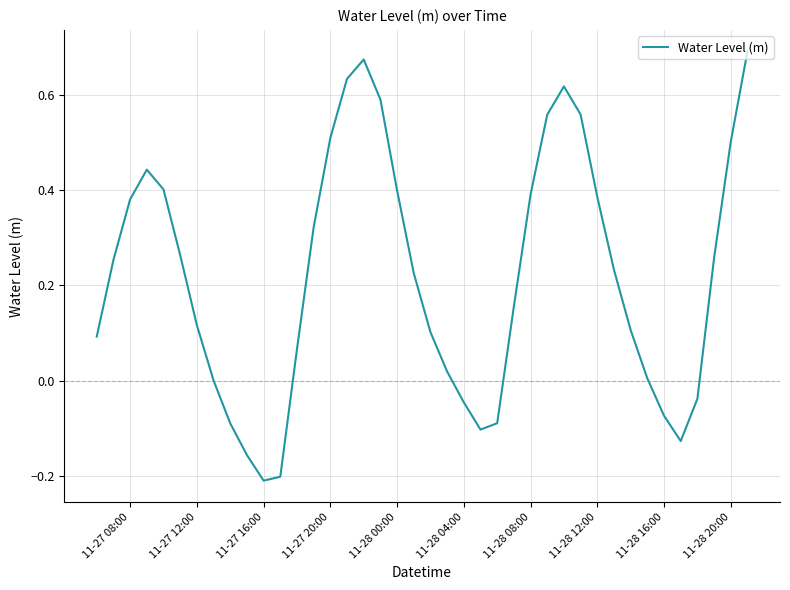

What is the difference between the maximum and minimum values?

0.9